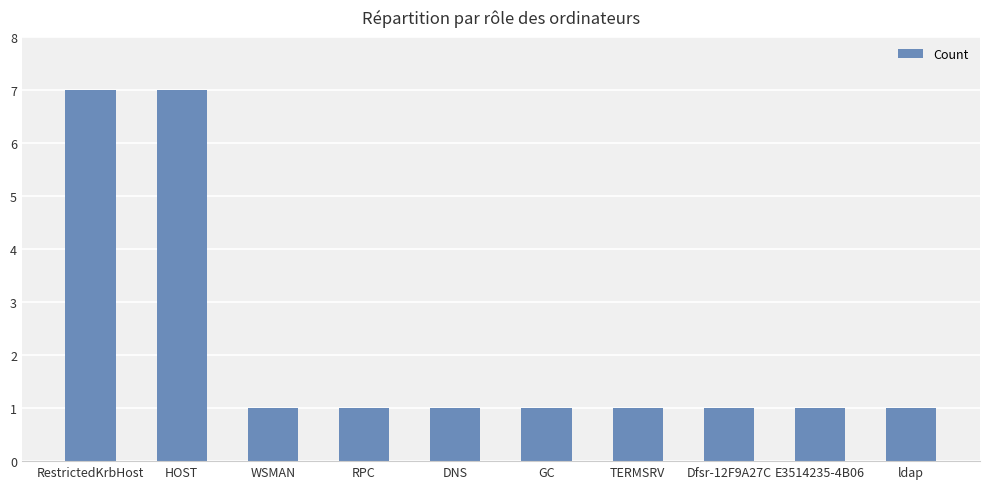

How many distinct data groups are displayed?

1